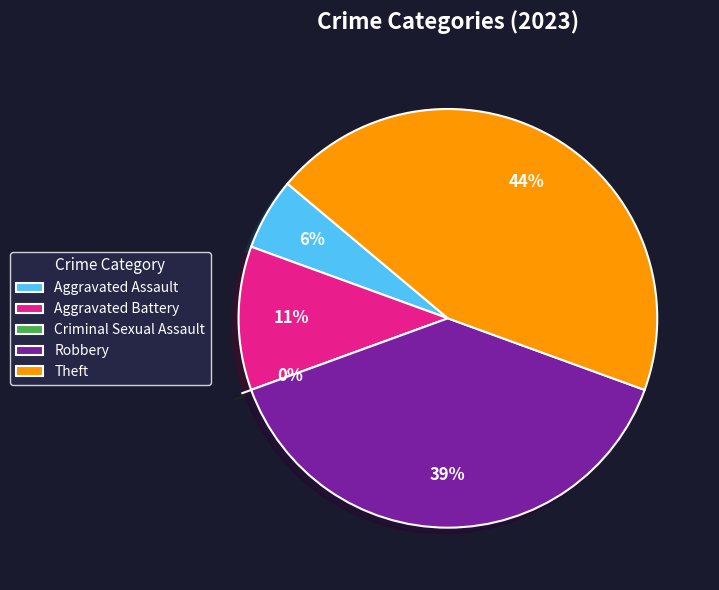

What is the largest slice in the pie chart?

Theft